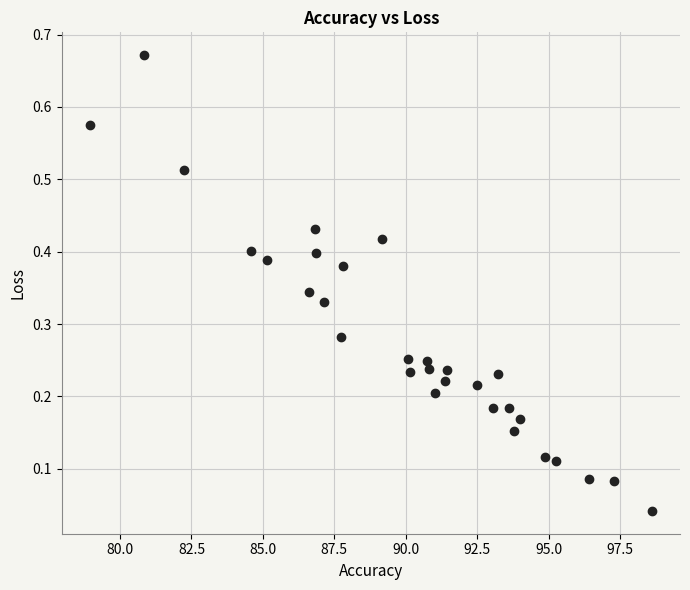

What is the range of X values (max minus min)?

19.7